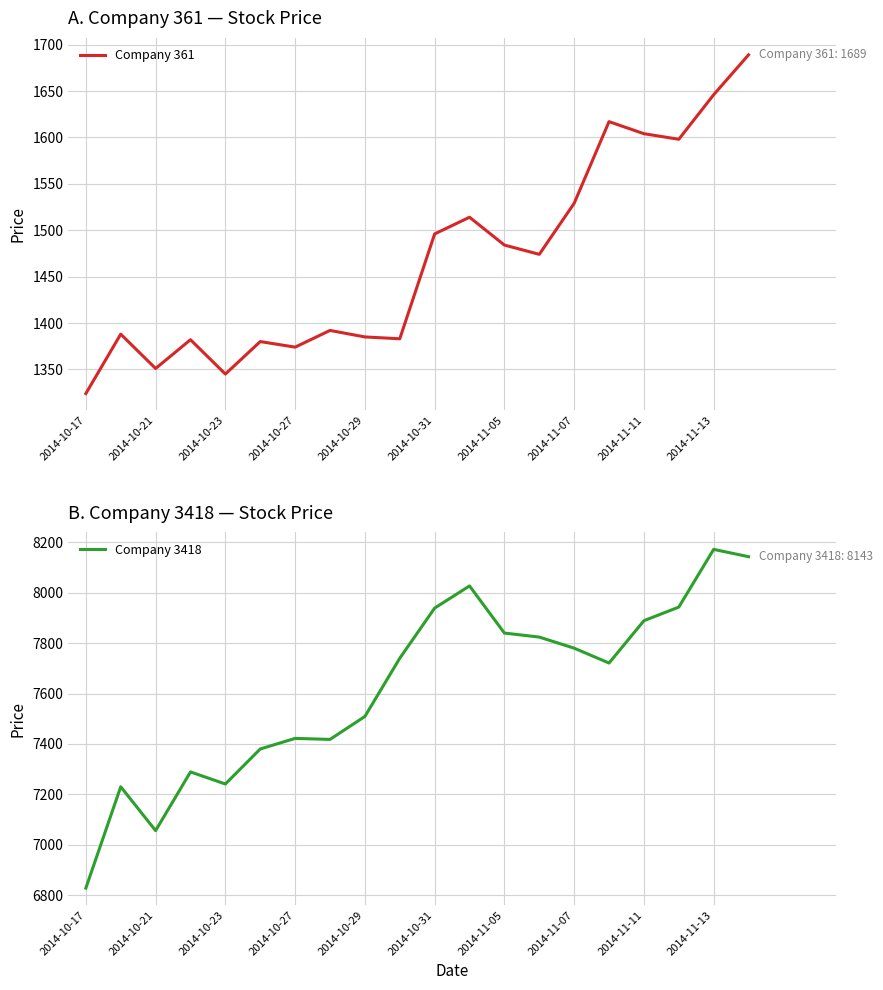

True or false: Company 3418 has a value of 3969 at 2014-11-11.

False